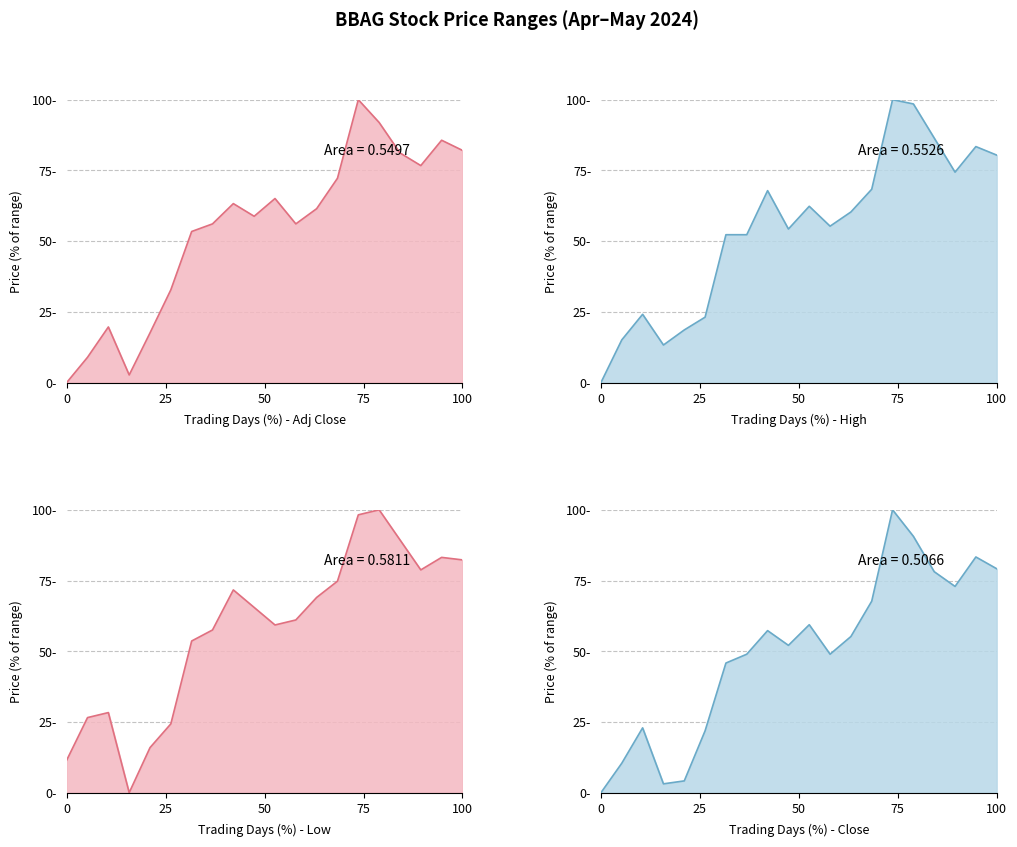

Which series ends up on top after the final intersection of Adj Close and Low?

Low